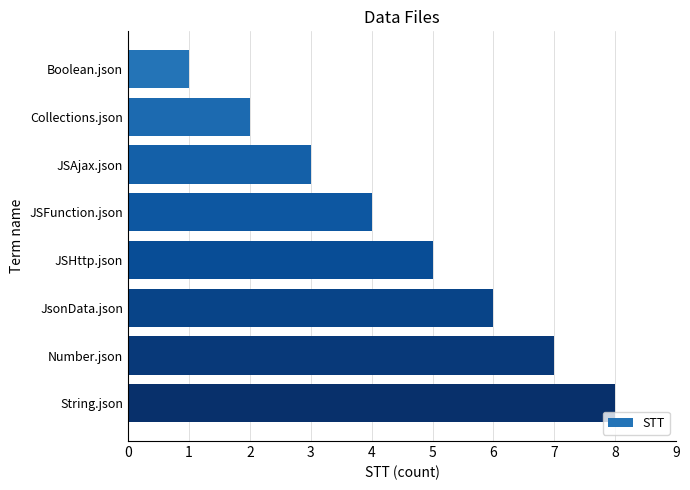

Rank the categories by value from highest to lowest.

String.json, Number.json, JsonData.json, JSHttp.json, JSFunction.json, JSAjax.json, Collections.json, Boolean.json